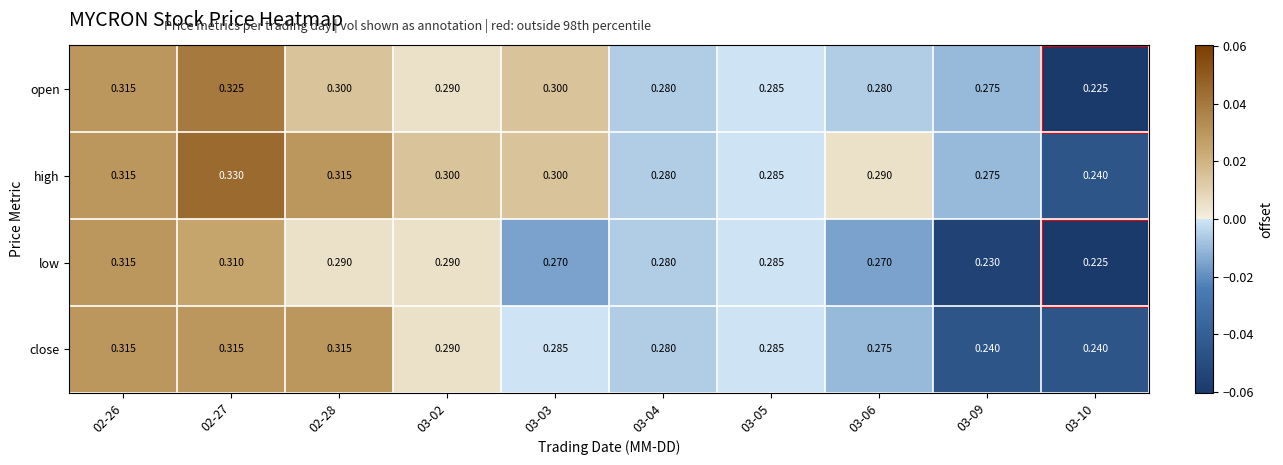

List the series in order of their overall mean, highest first.

high, open, close, low